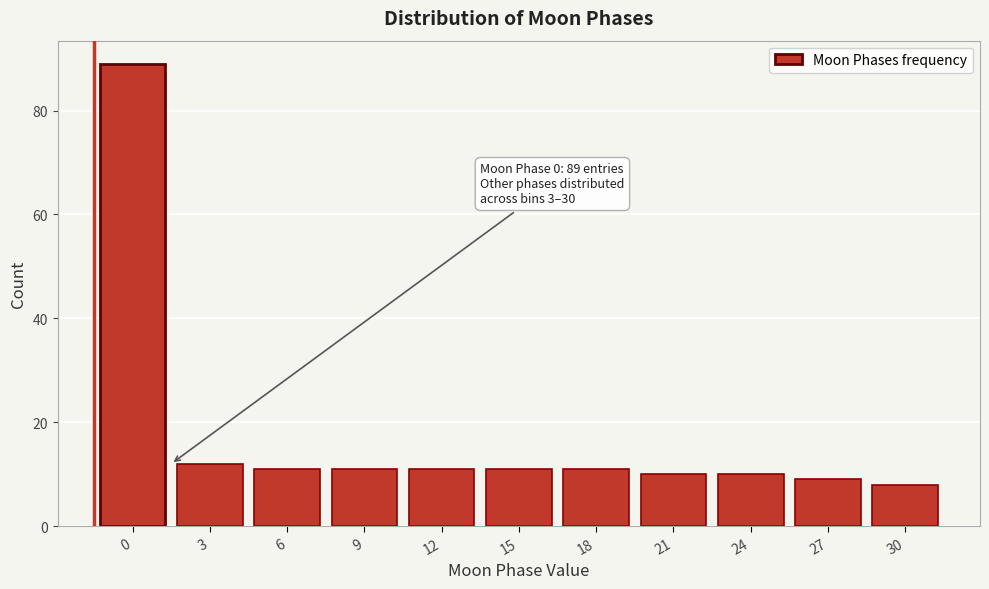

Reading right to left, what are all the values shown in this chart?

8	9	10	10	11	11	11	11	11	12	89